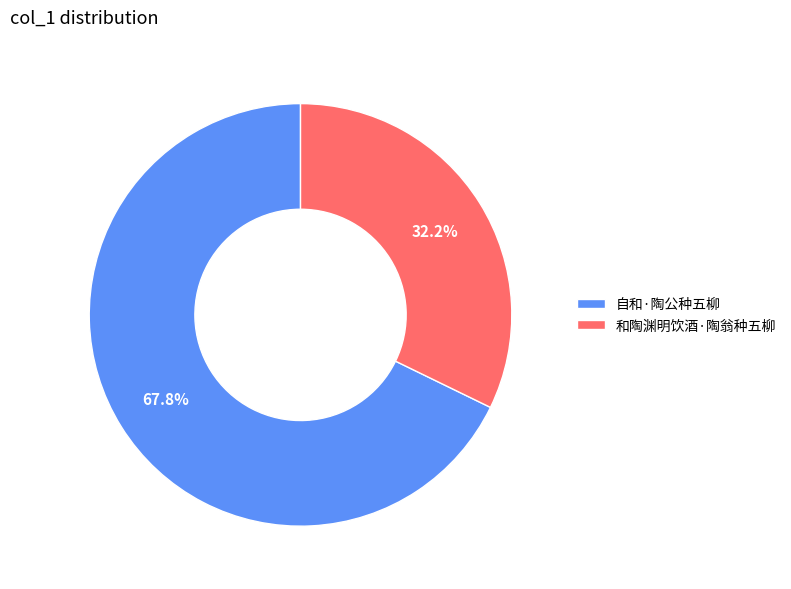

Count the number of slices in the pie.

2